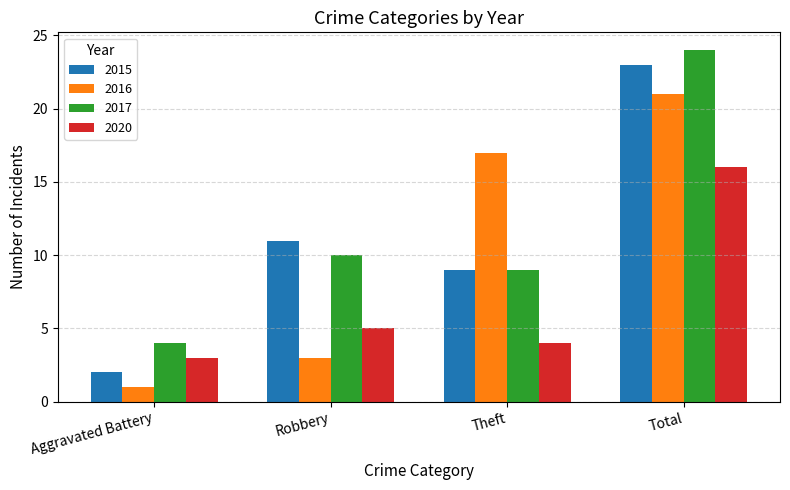

Which category has the highest value across all series?

Total